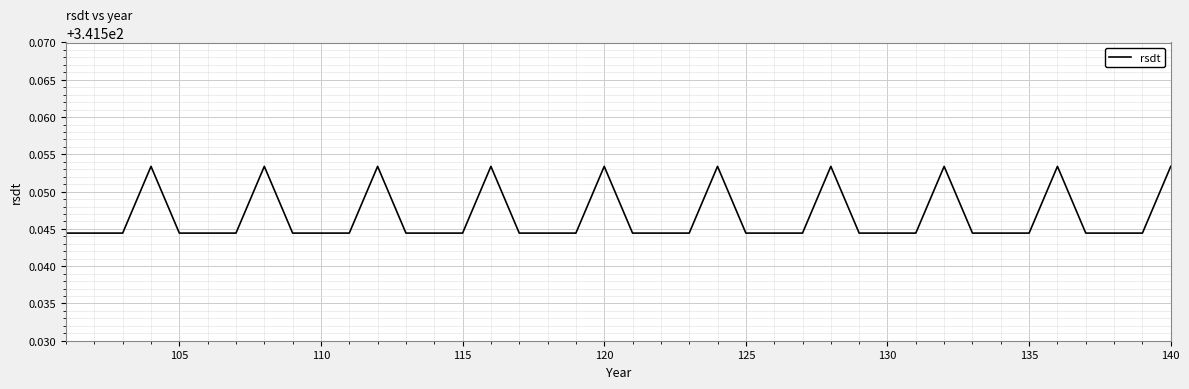

True or false: the data shows 580.2 at 120.

False